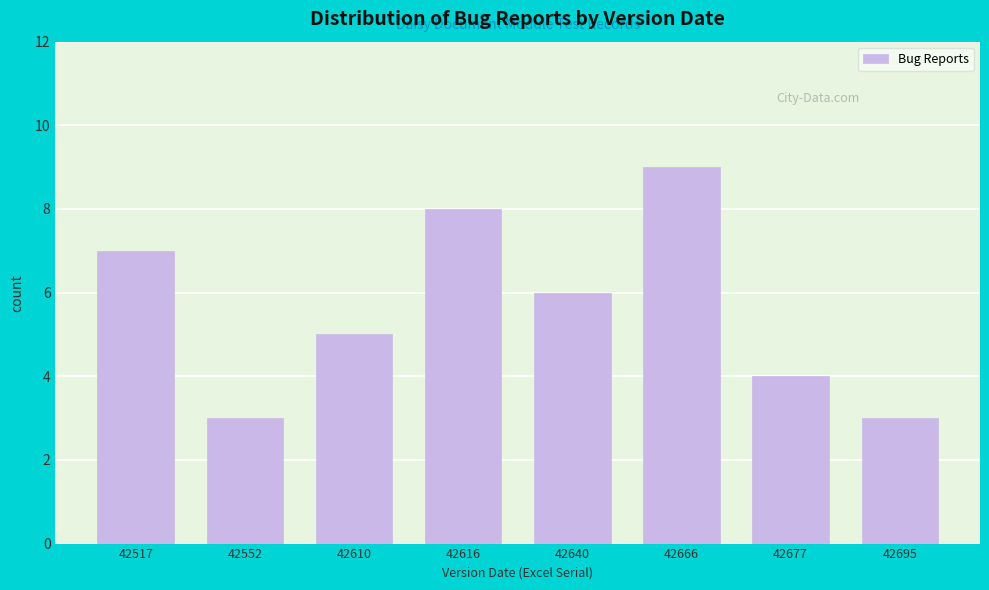

Reading left to right, extract all data points from this chart.

7	3	5	8	6	9	4	3